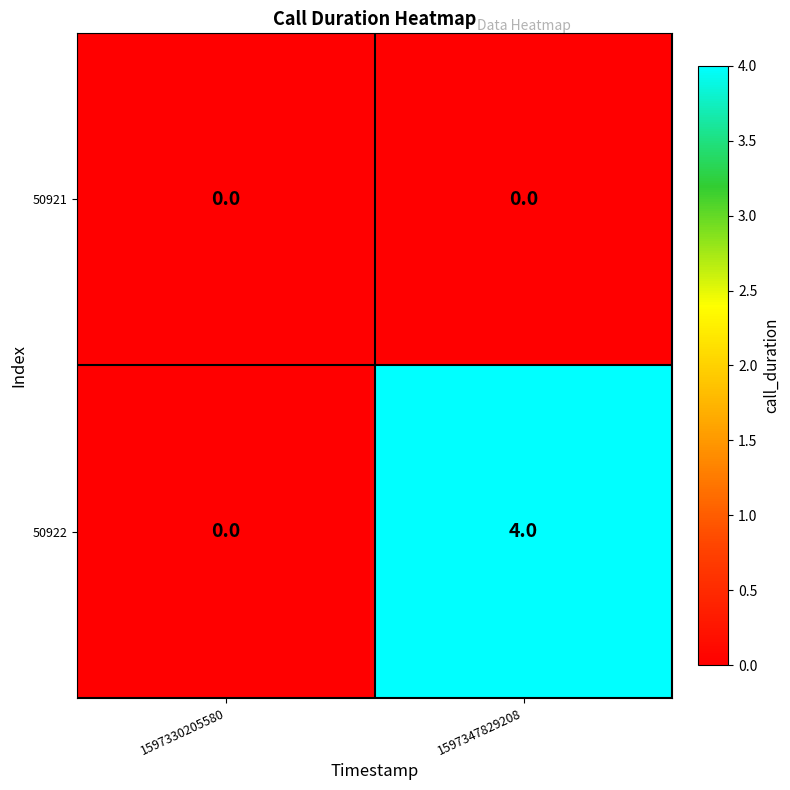

Reading left to right, transcribe all the data shown in this chart.

50921: 0	0
50922: 0	4